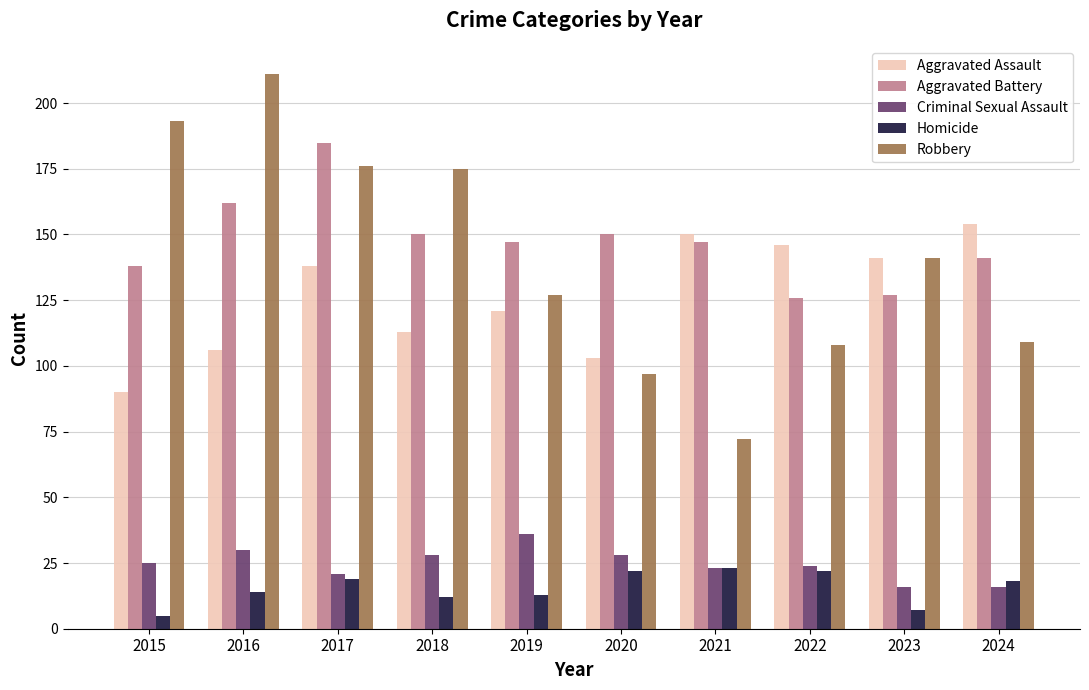

Reading left to right, extract all data points from this chart.

Aggravated Assault: 2015=90	2016=106	2017=138	2018=113	2019=121	2020=103	2021=150	2022=146	2023=141	2024=154
Aggravated Battery: 2015=138	2016=162	2017=185	2018=150	2019=147	2020=150	2021=147	2022=126	2023=127	2024=141
Criminal Sexual Assault: 2015=25	2016=30	2017=21	2018=28	2019=36	2020=28	2021=23	2022=24	2023=16	2024=16
Homicide: 2015=5	2016=14	2017=19	2018=12	2019=13	2020=22	2021=23	2022=22	2023=7	2024=18
Robbery: 2015=193	2016=211	2017=176	2018=175	2019=127	2020=97	2021=72	2022=108	2023=141	2024=109